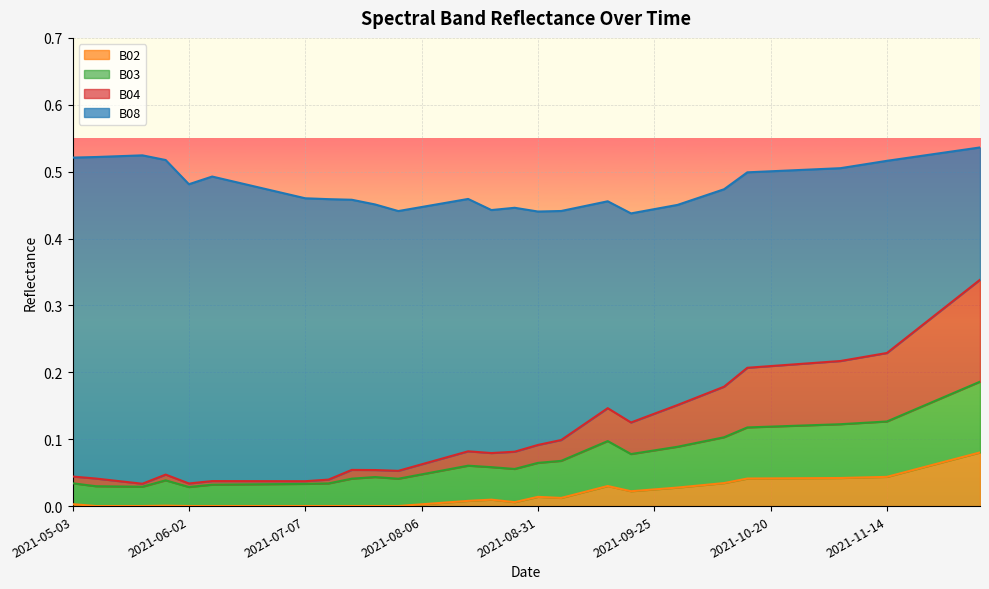

What is the label of the 14th point from the right?

2021-09-30